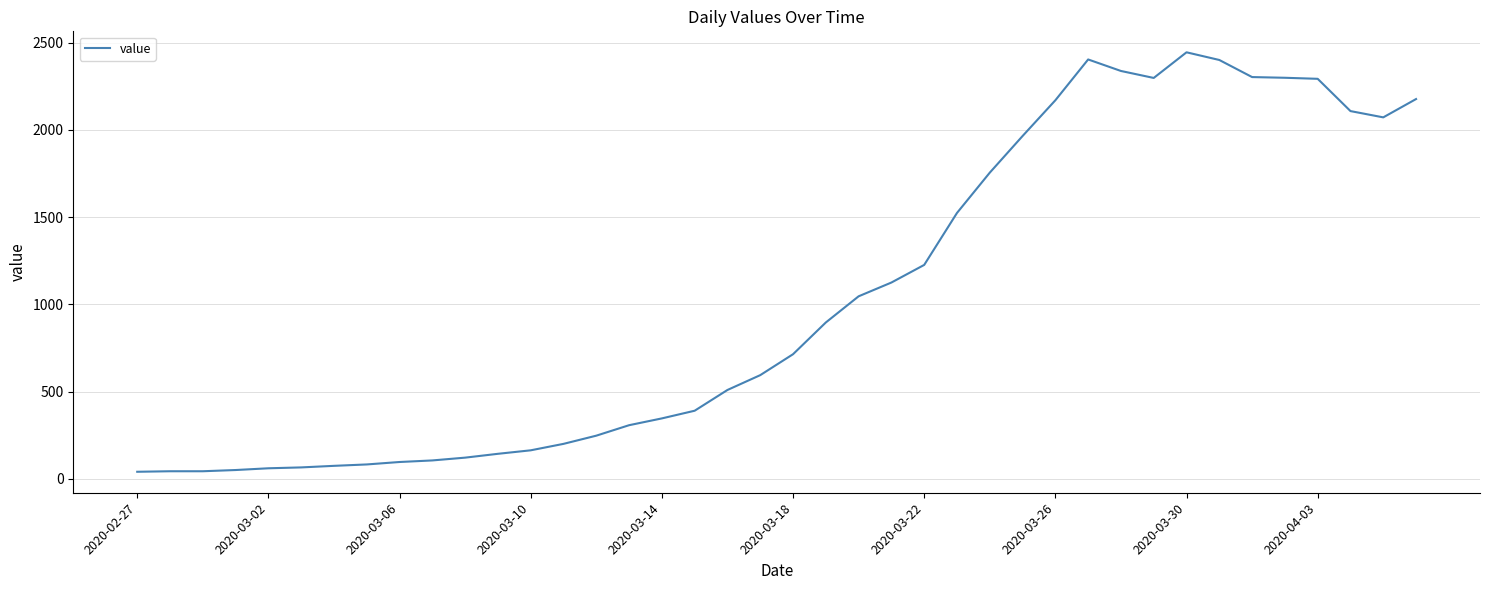

What is the maximum value shown in the chart?

2445